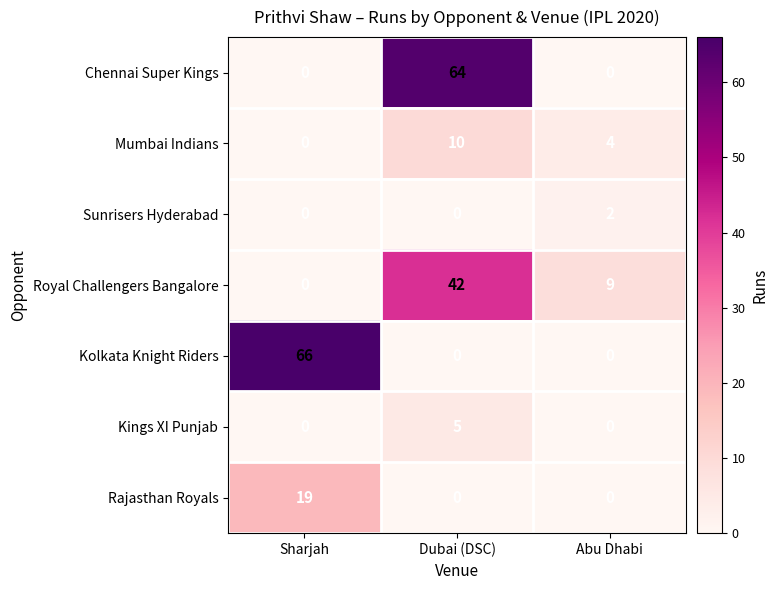

How many series are shown in this chart?

7